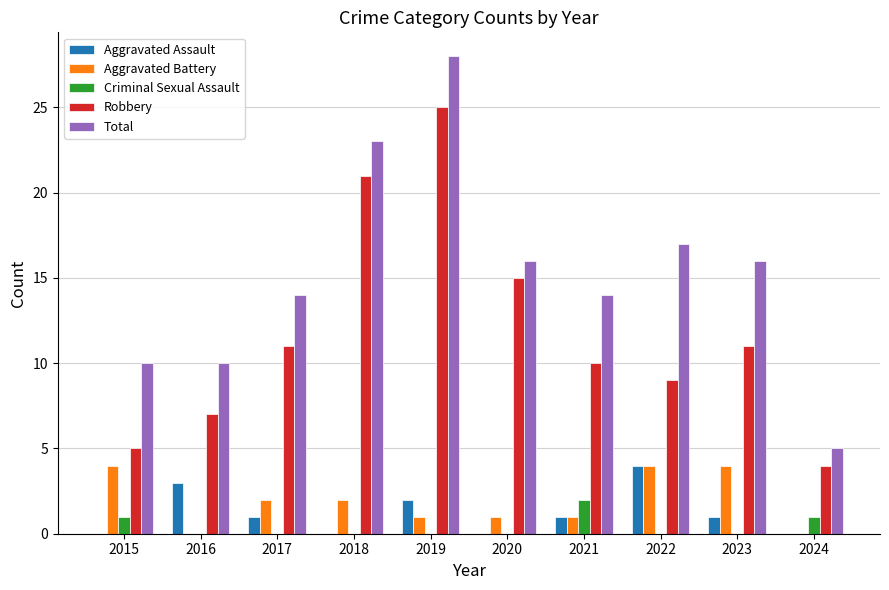

What is the total value across all series at 2018?

46